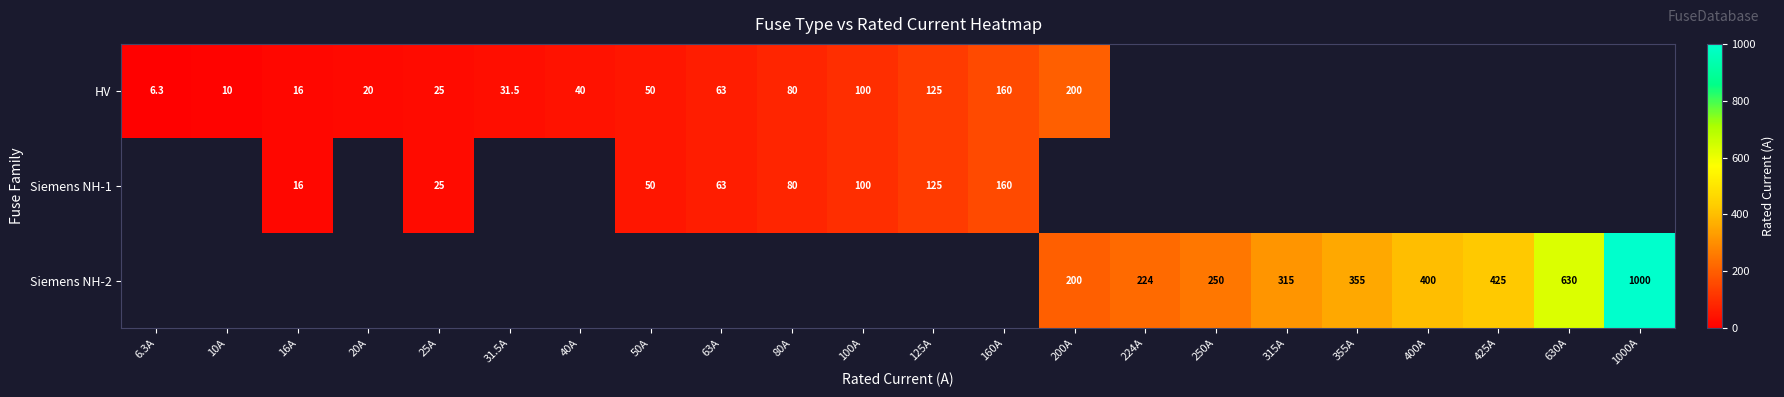

Is the value of HV at 40A greater than the value of Siemens NH-2 at 250A?

No